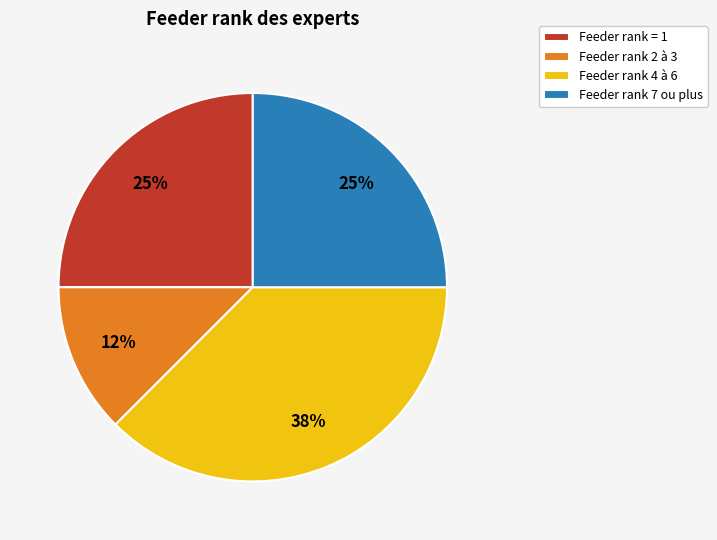

Is it true that Feeder rank 2 à 3 is 12% of the pie?

True